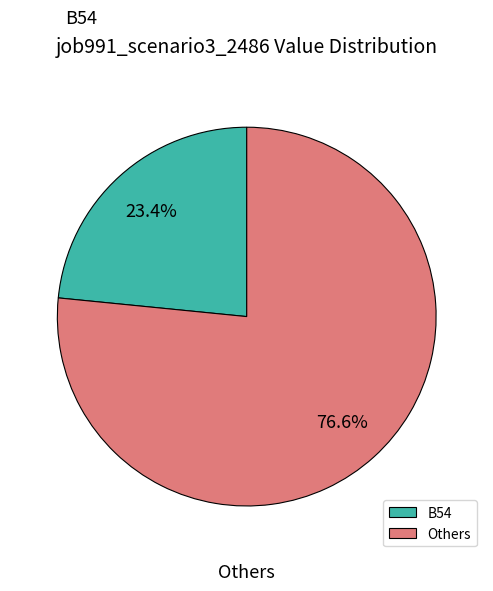

Rank the categories by value from lowest to highest.

B54, Others